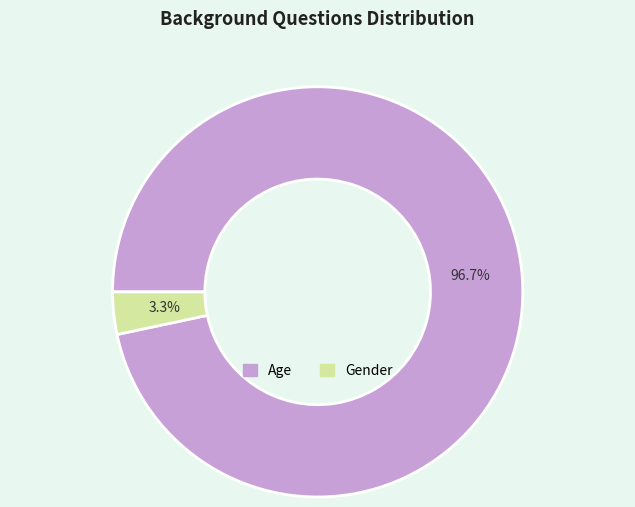

What is the smallest slice in the pie chart?

Gender